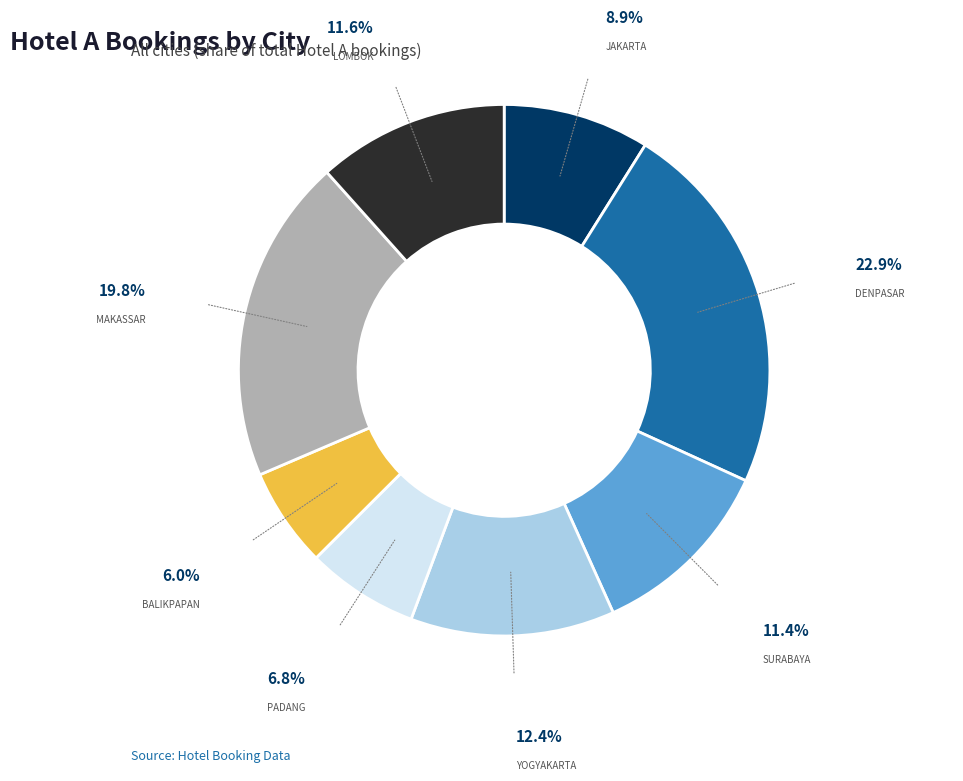

Is there any slice that represents more than half of the pie?

No